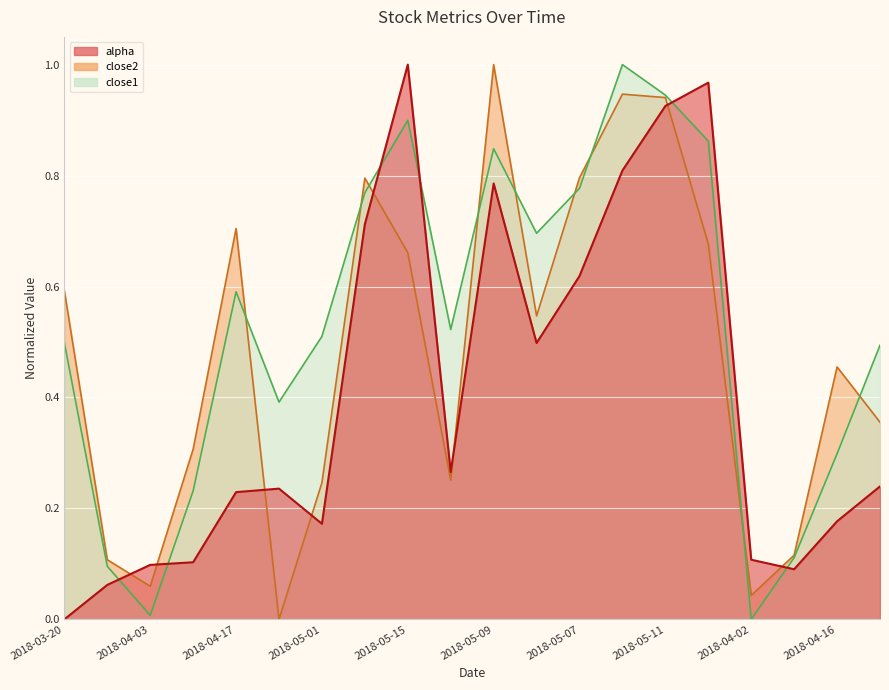

What is the total value across all series at 2018-05-11?

2.8